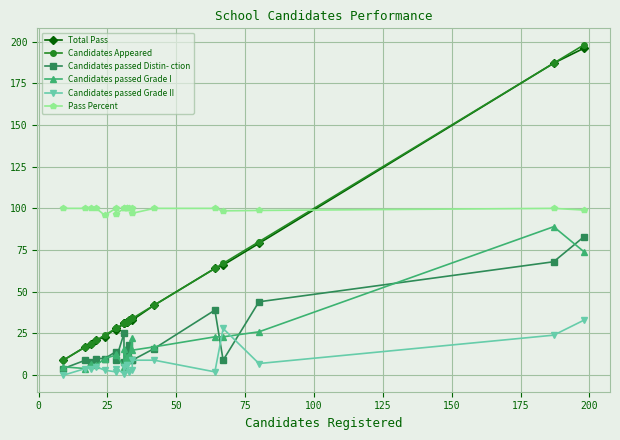

How many Pass Percent values are between 98 and 100?

17